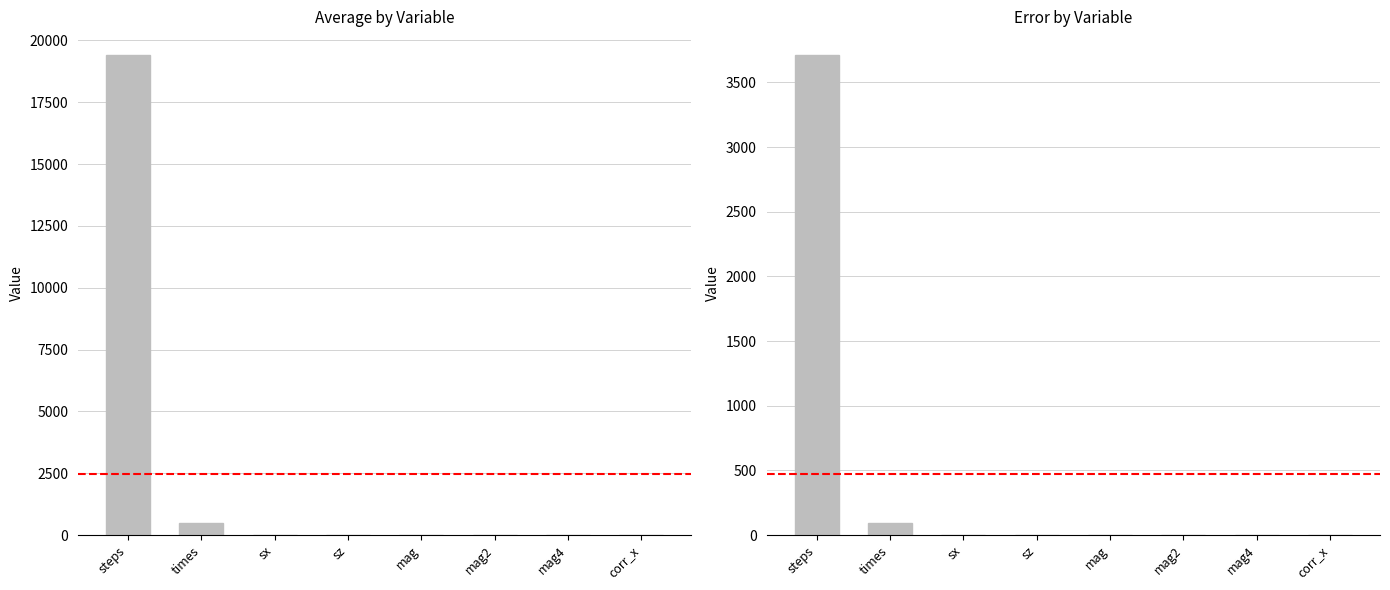

Which category has the lowest value across all series?

sx